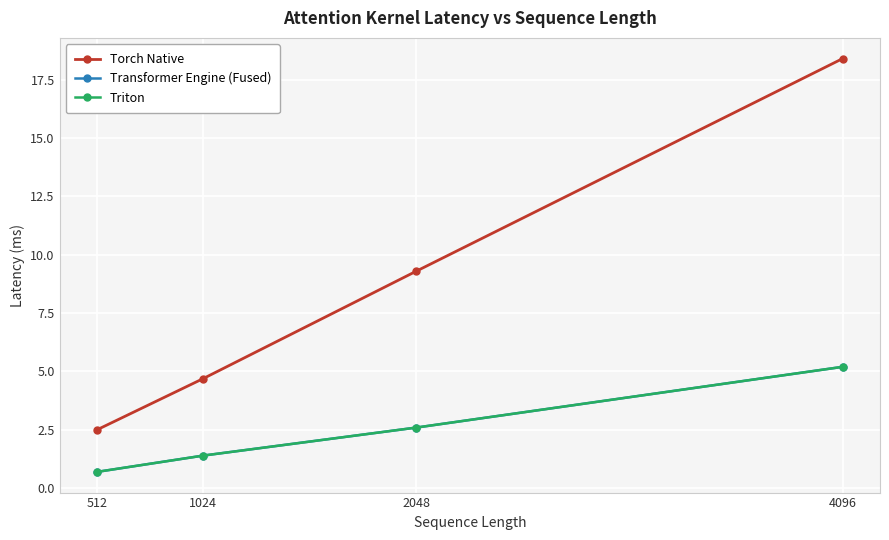

What is the difference between the maximum and minimum values in the Torch Native series?

15.9